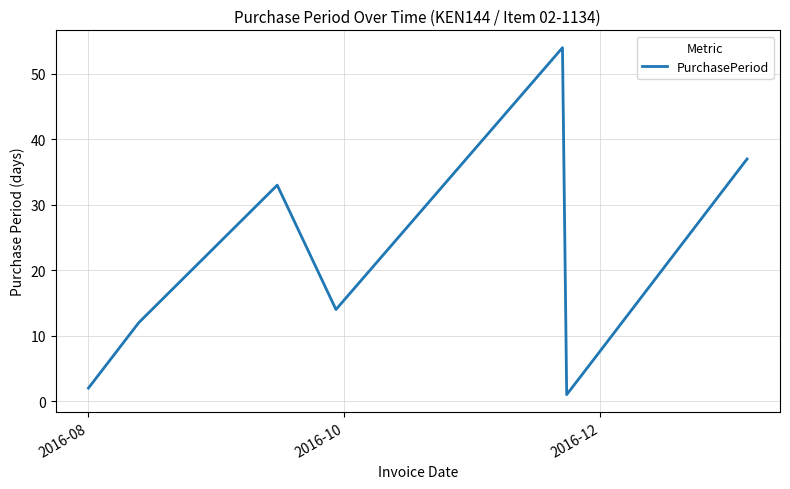

What is the maximum value shown in the chart?

54